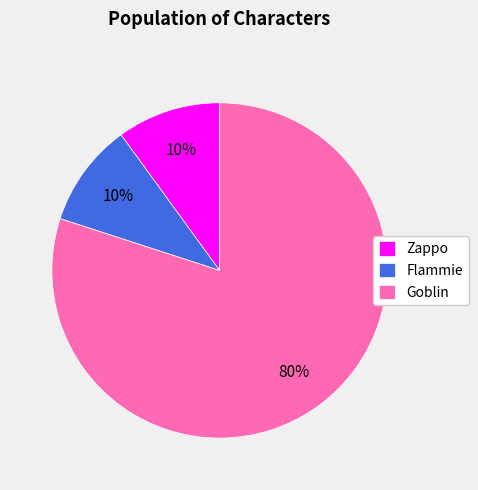

Which category has the biggest portion of the pie?

Goblin